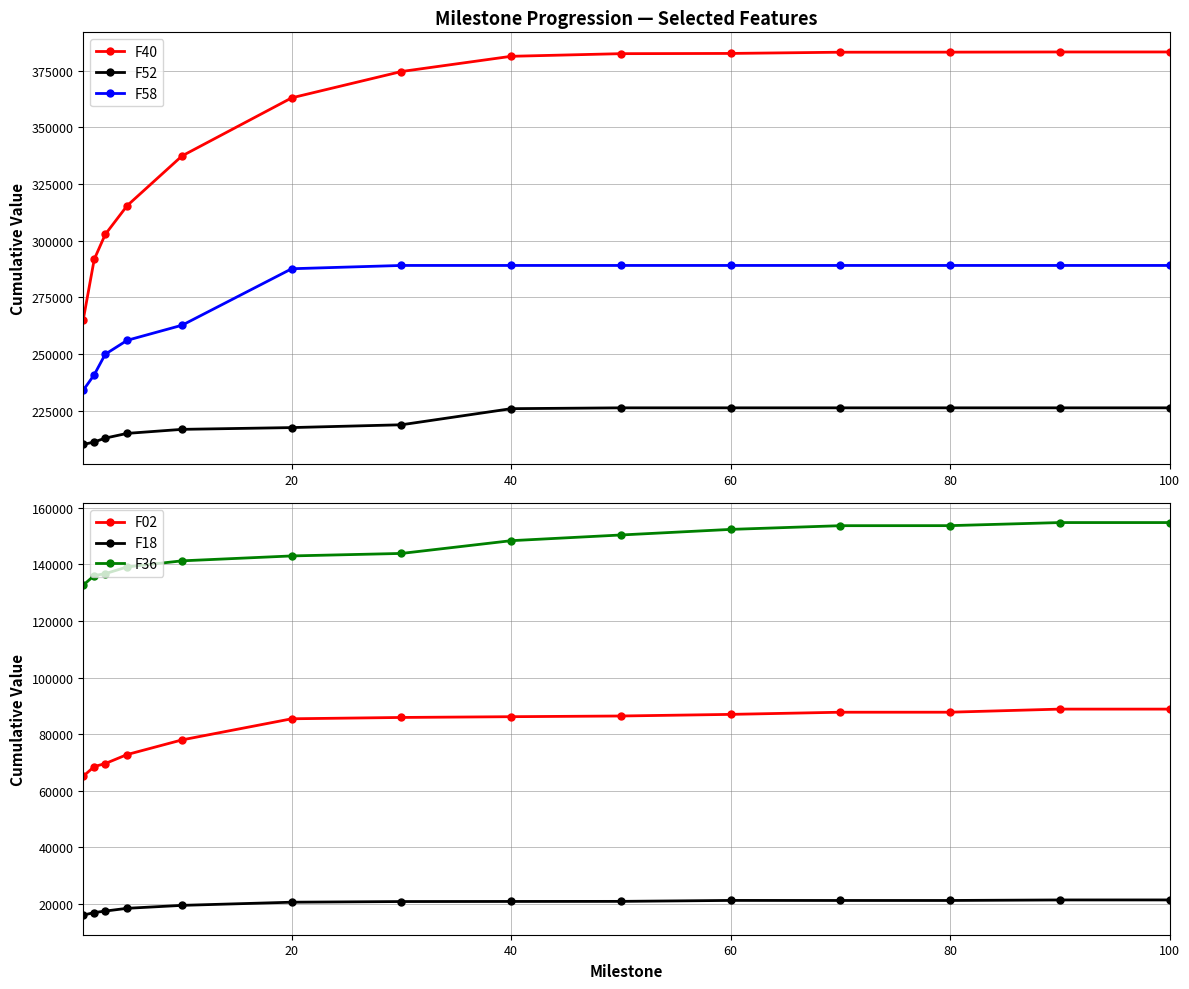

At how many categories does at least one series exceed 102325?

14